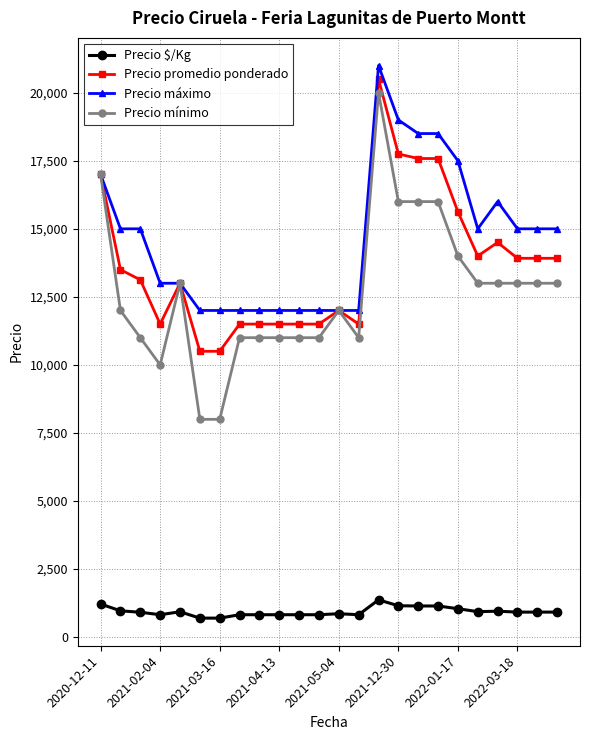

Which series has the largest total across all categories?

Precio máximo